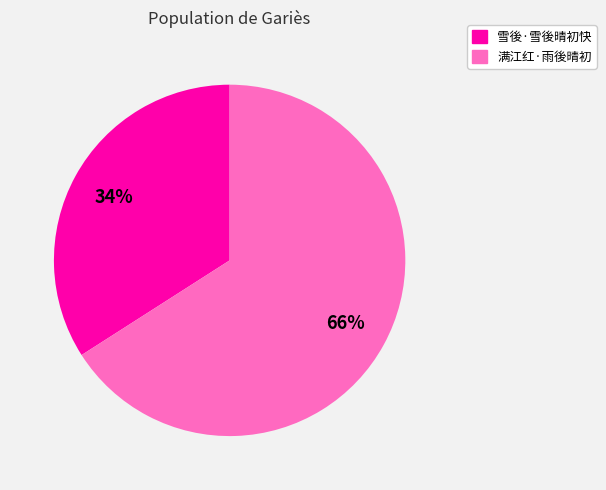

Count the number of slices in the pie.

2